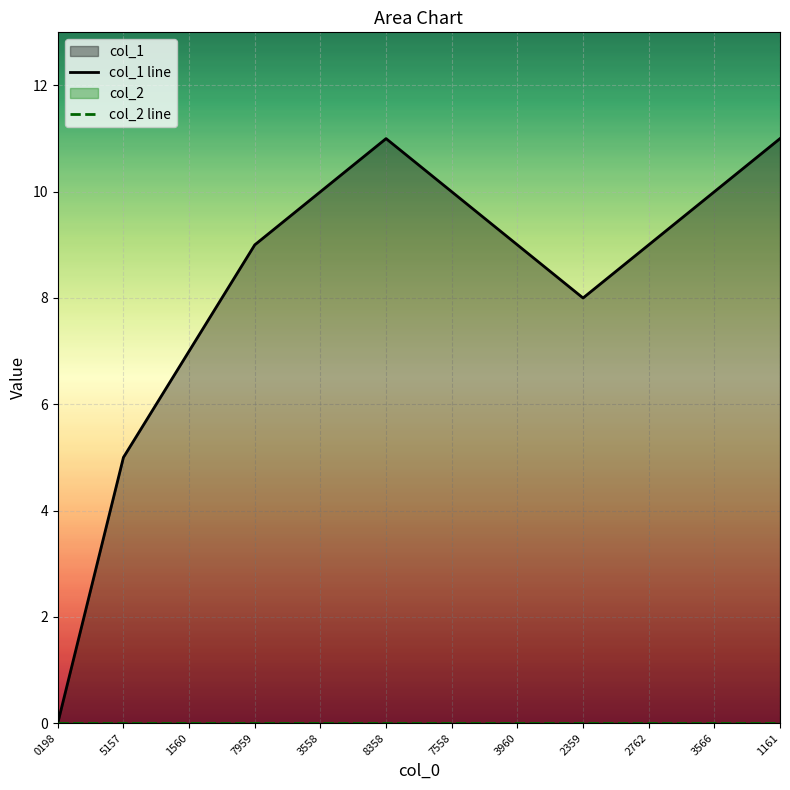

True or false: there are more than 1 points higher than both neighbors.

False